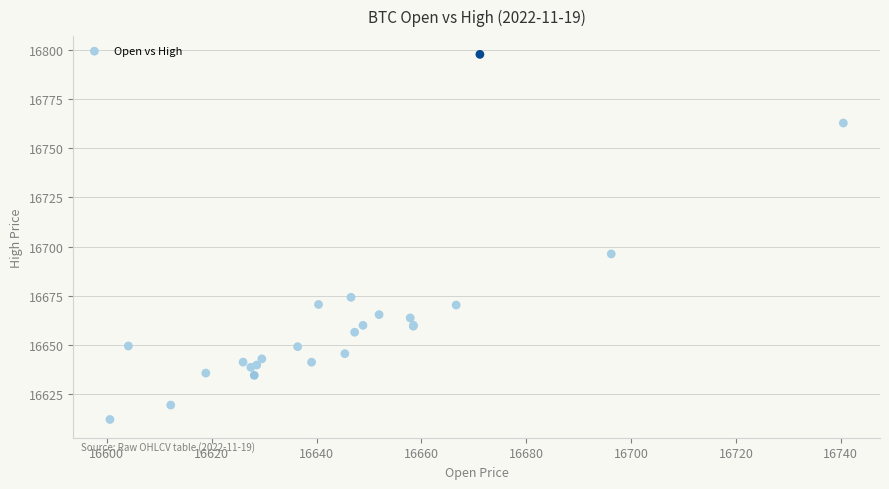

What Y value in the scatter plot is closest to 16704?

16696.2